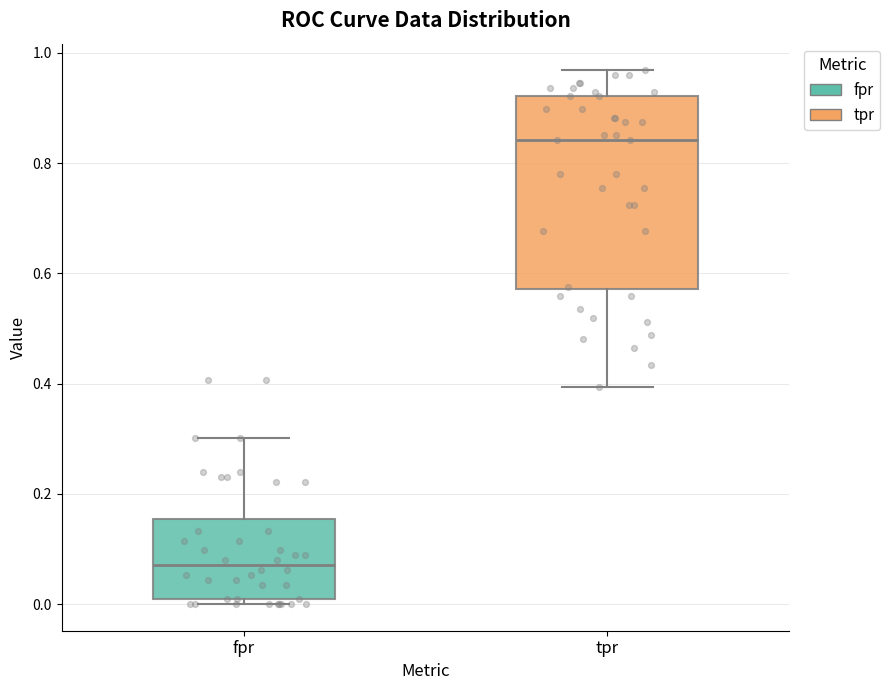

Which box has the highest median line?

tpr